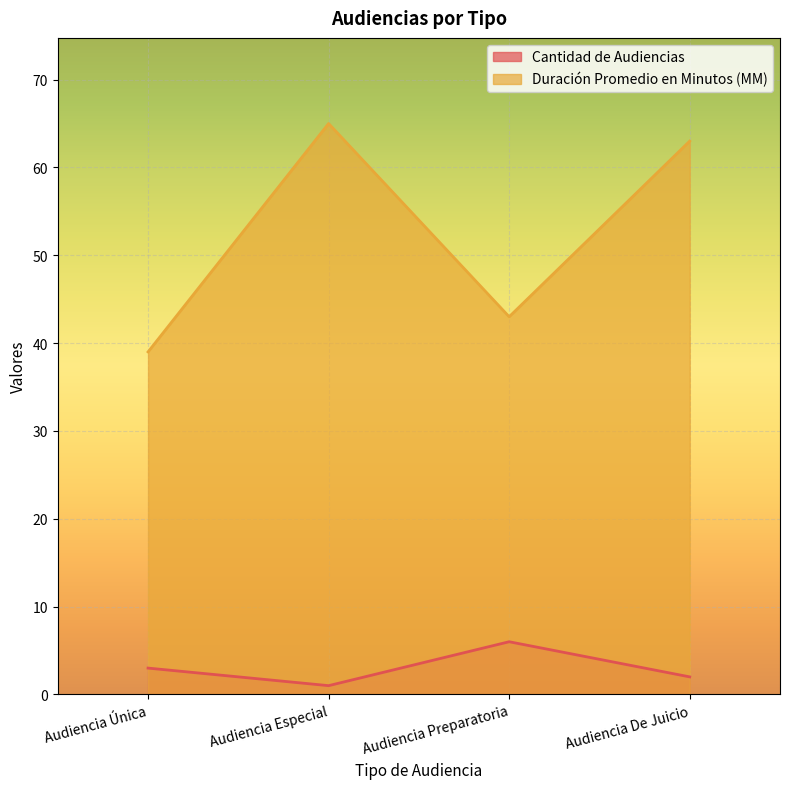

What value does the Cantidad de Audiencias series have at Audiencia De Juicio?

2